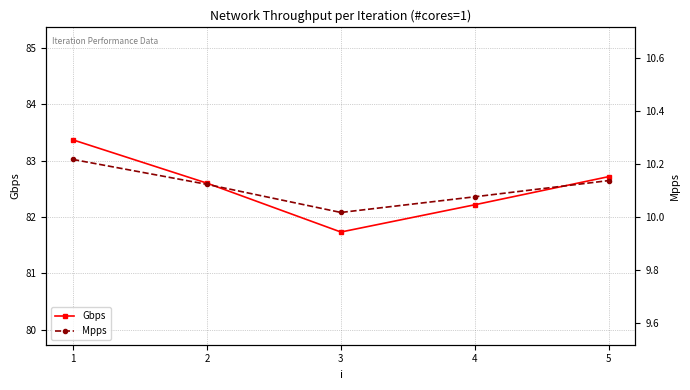

Count the number of data series in this chart.

2